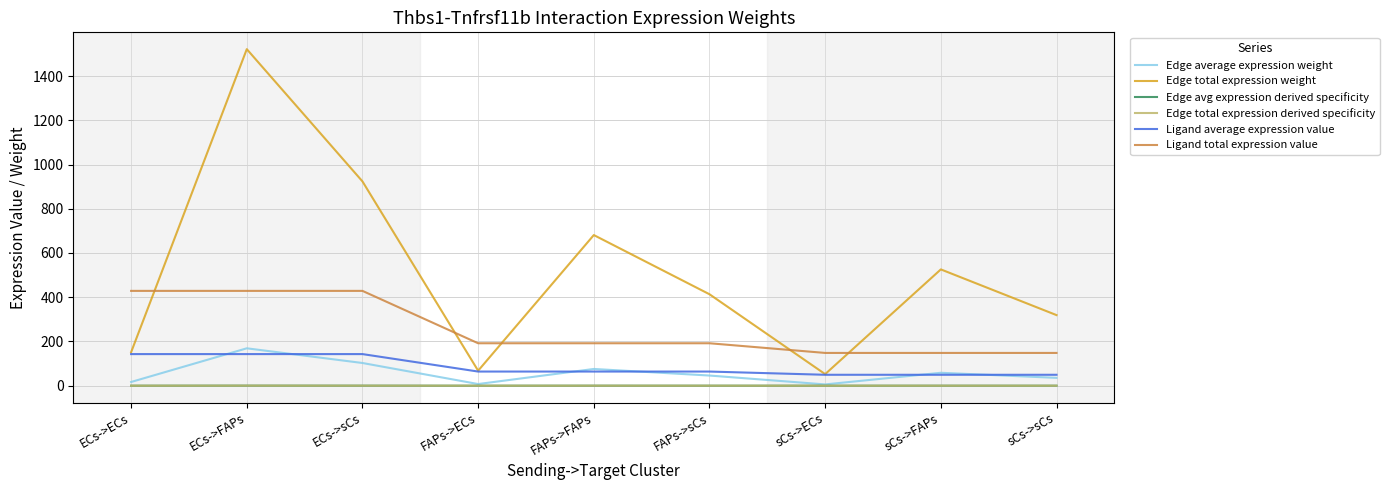

True or false: Edge total expression weight has more than 0 interior local peaks.

True